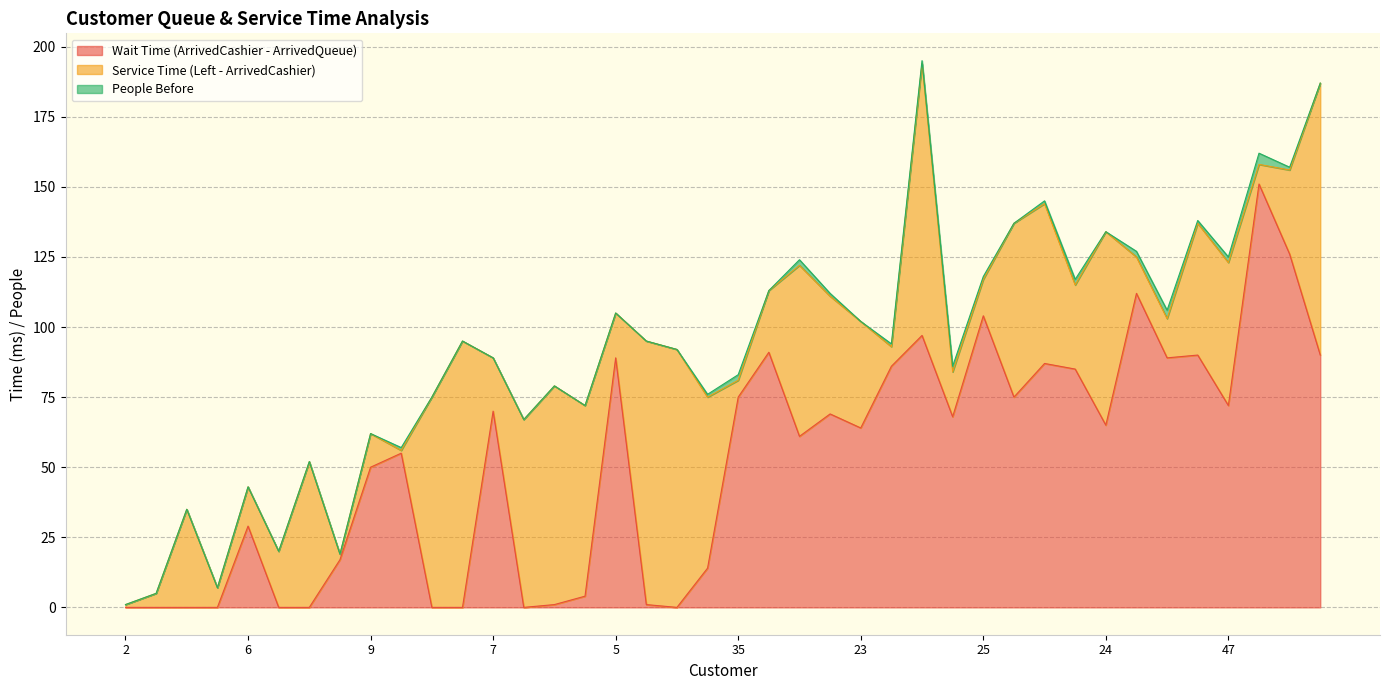

In Service Time (Left - ArrivedCashier), how many points are lower than both neighbors (excluding endpoints)?

11